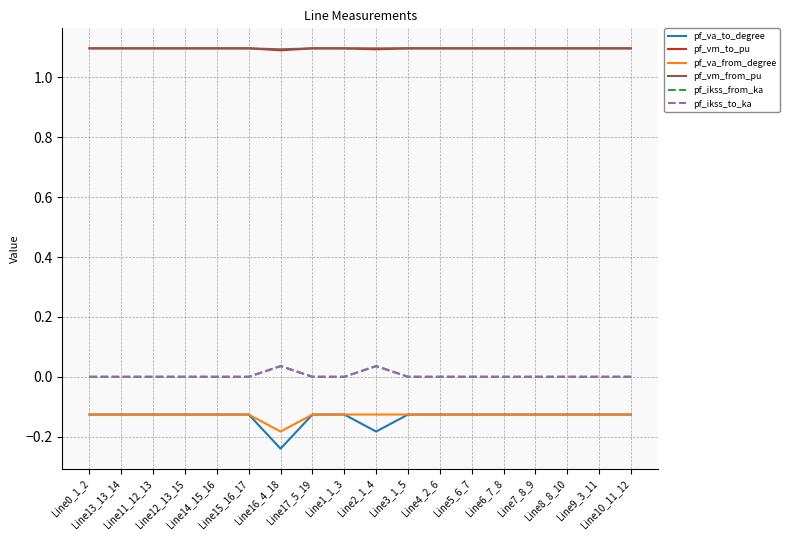

Does the chart display data point markers on the line(s)?

No